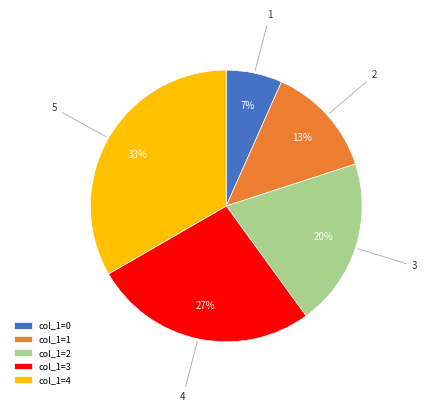

True or false: col_1=3 accounts for 27% of the total.

True